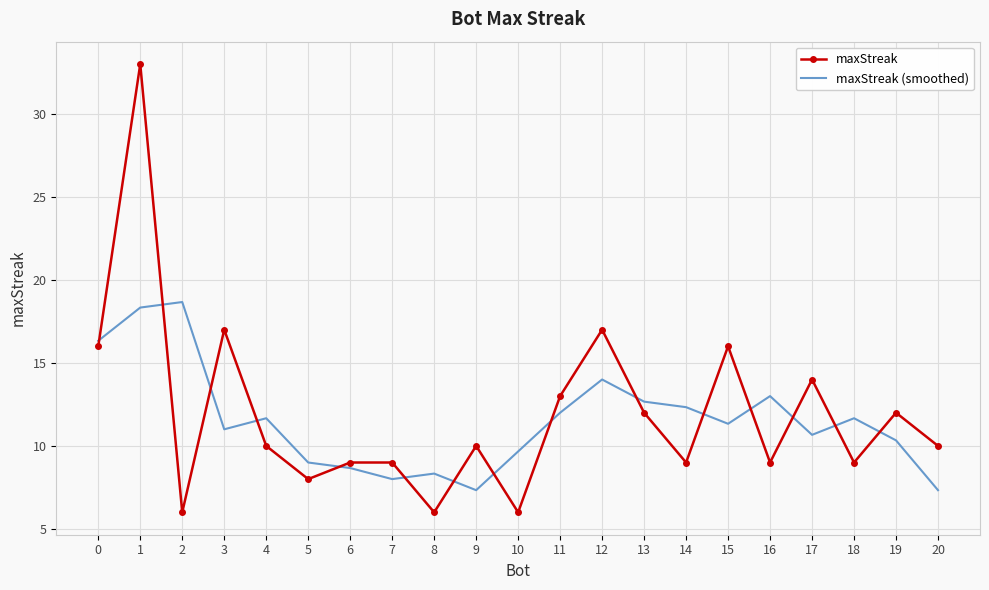

How many interior local valleys does the maxStreak (smoothed) series have?

5